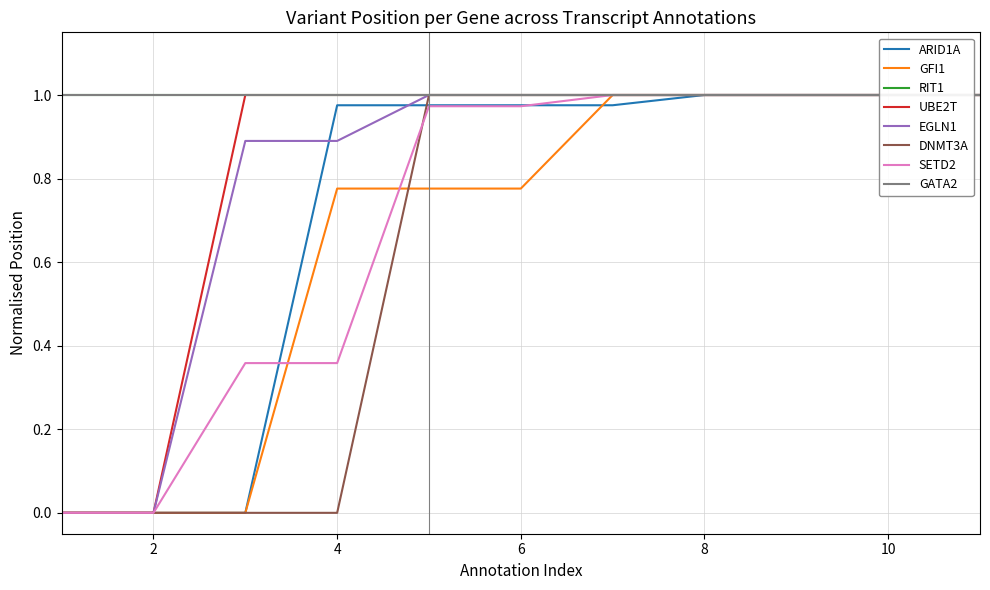

At which label does DNMT3A reach its peak?

5